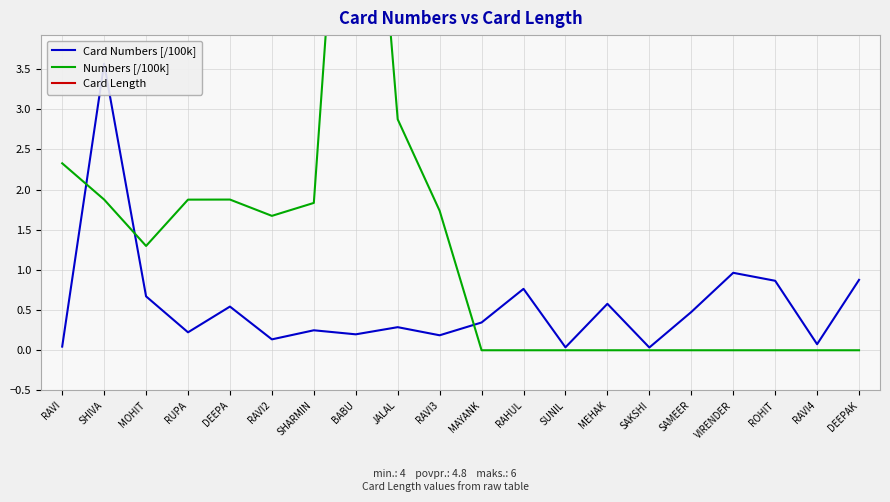

How many Card Length values are between 5 and 6?

16